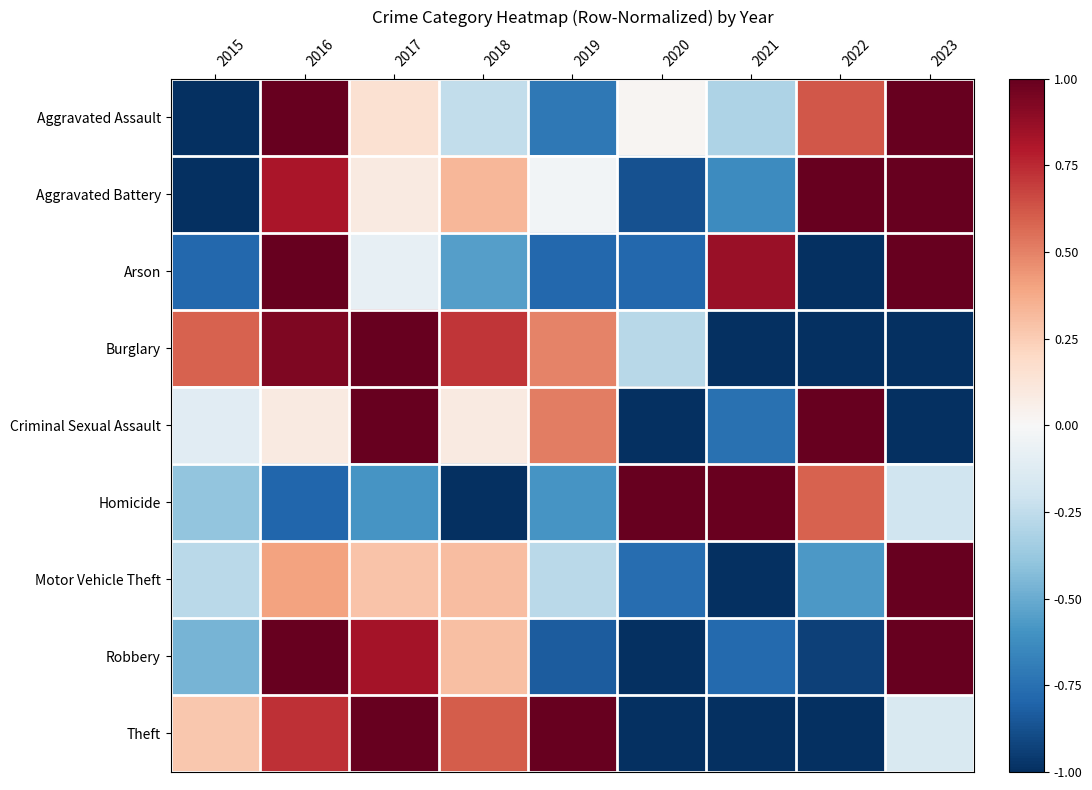

Which category has the highest value across all series?

2016